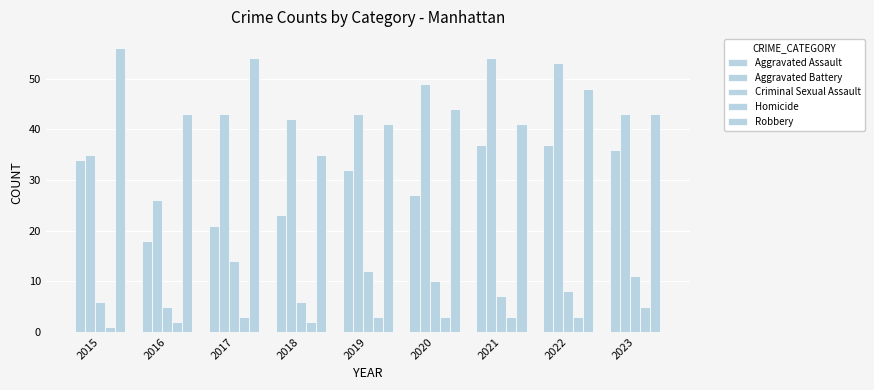

What is the highest value of the Robbery series?

56